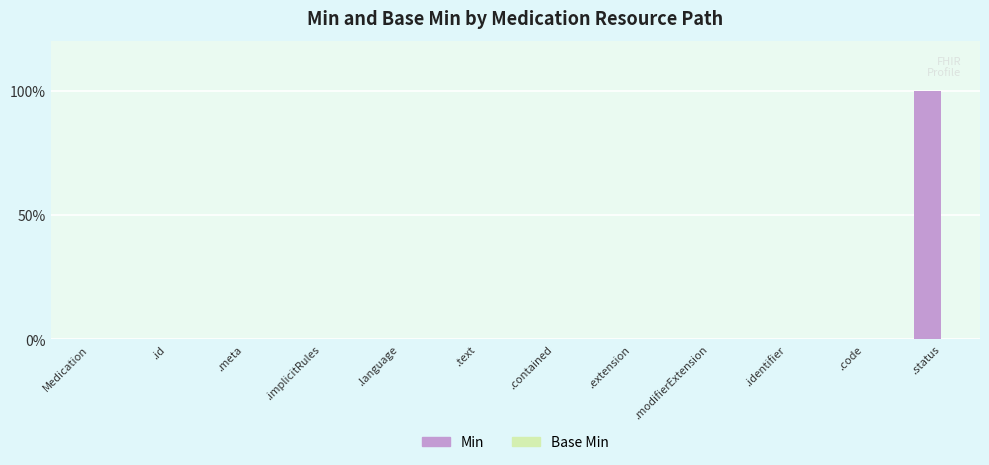

Between .identifier and .text, which is larger?

.identifier